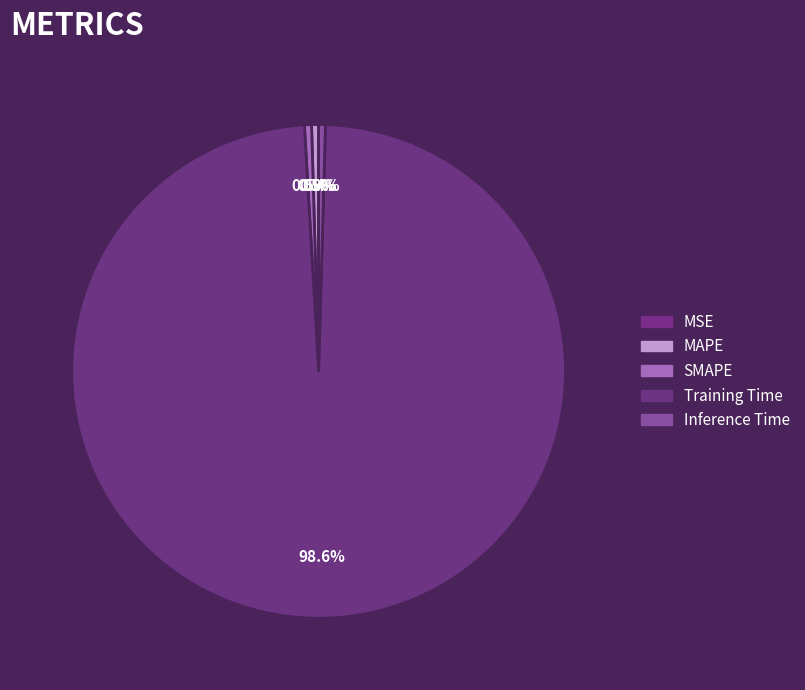

What is the largest slice in the pie chart?

Training Time